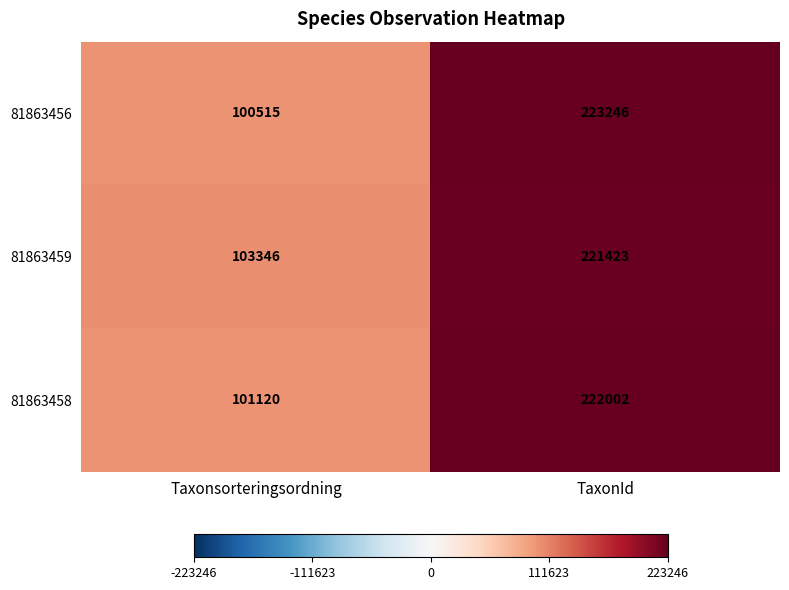

How many series are shown in this chart?

3